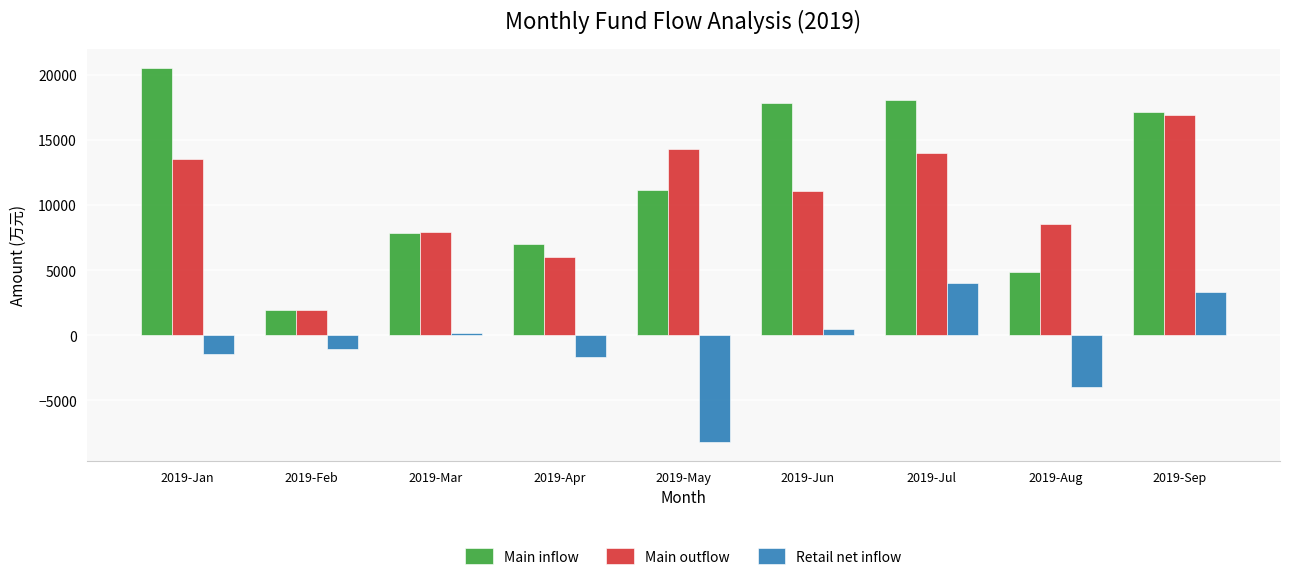

What is the sum of the Main outflow values at 2019-Aug and 2019-Jul?

22576.8